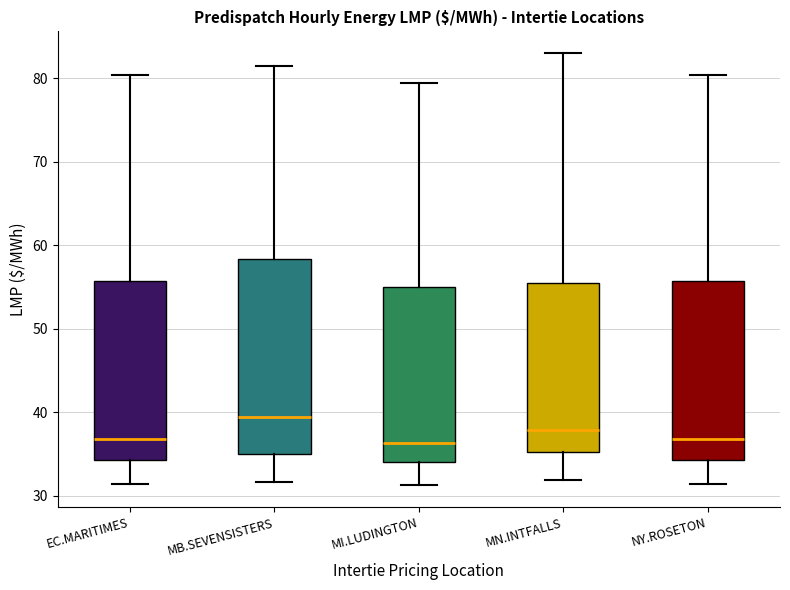

Which box is the tallest, from its lower edge to its upper edge?

MB.SEVENSISTERS